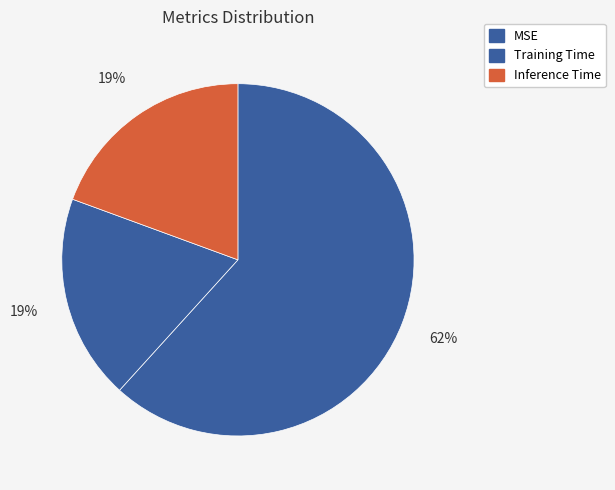

Is it true that MSE is 70% of the pie?

False